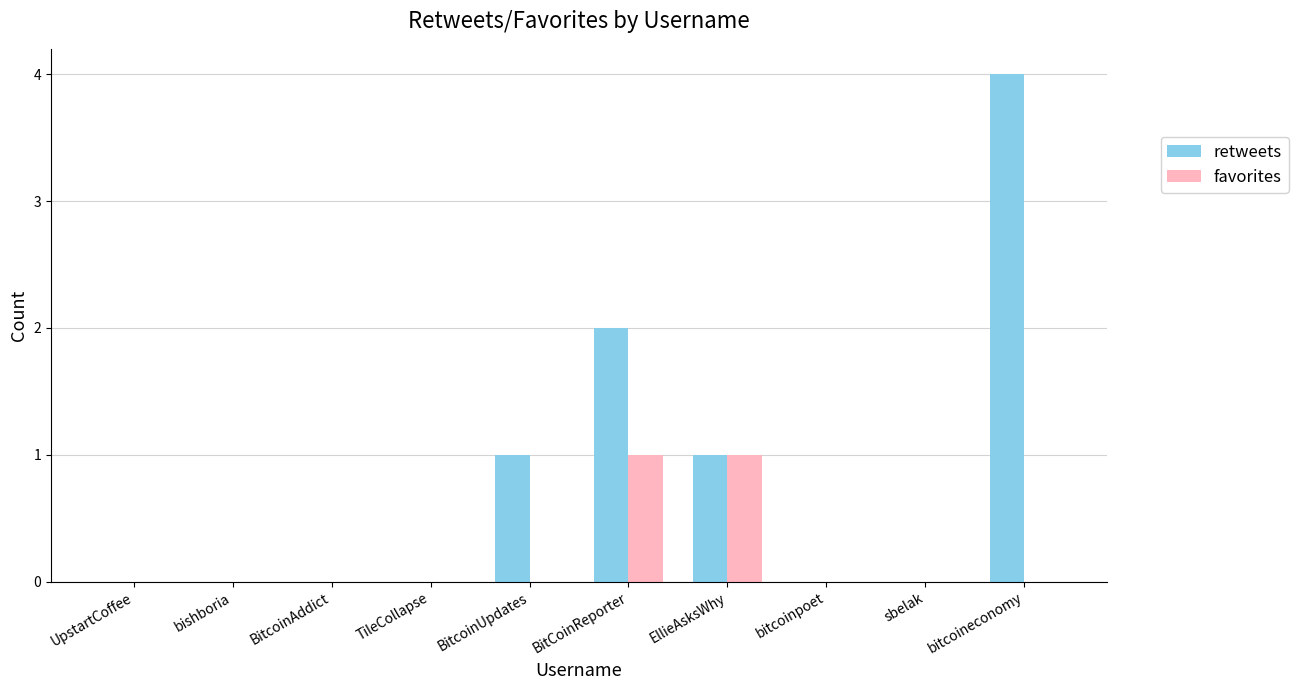

The retweets series shows 0 at BitcoinAddict. True or false?

True